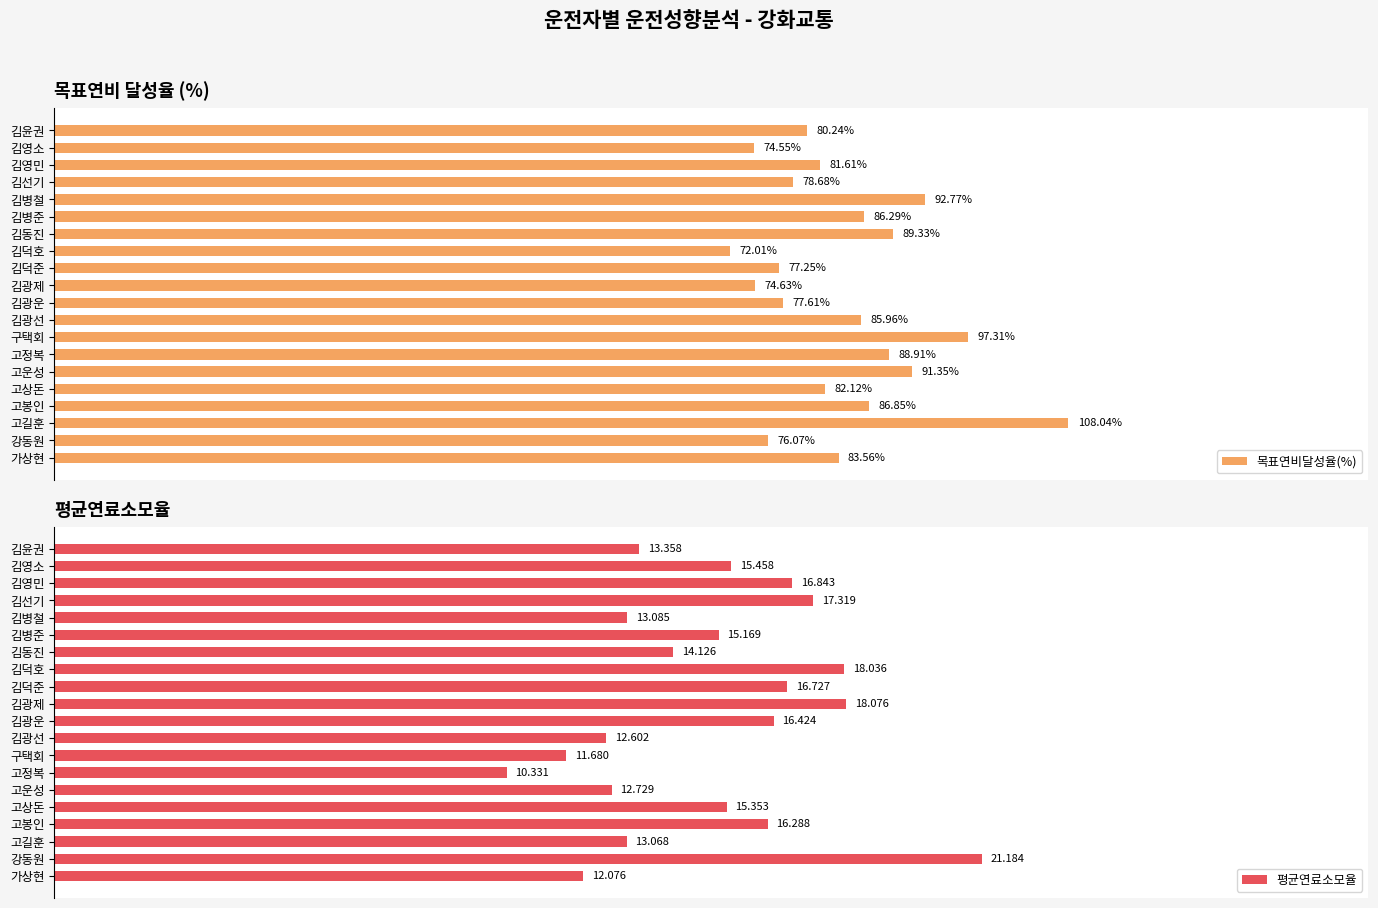

How many bars are there in total?

40